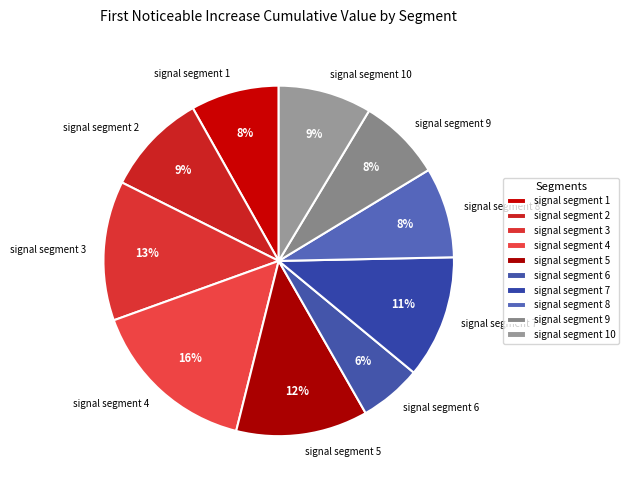

What percentage is the signal segment 7 slice, to the nearest percent?

11%